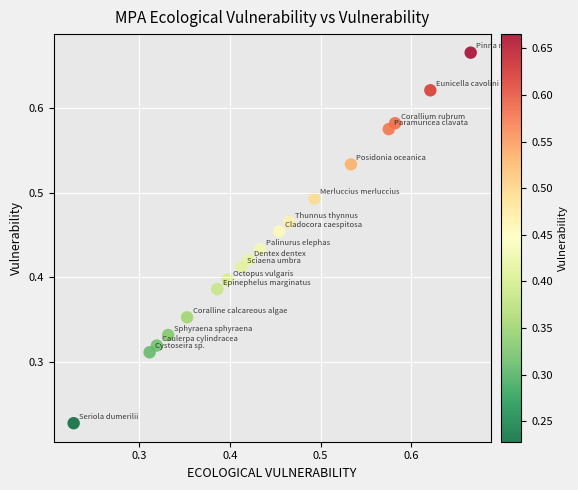

Count the number of points in this scatter plot.

18